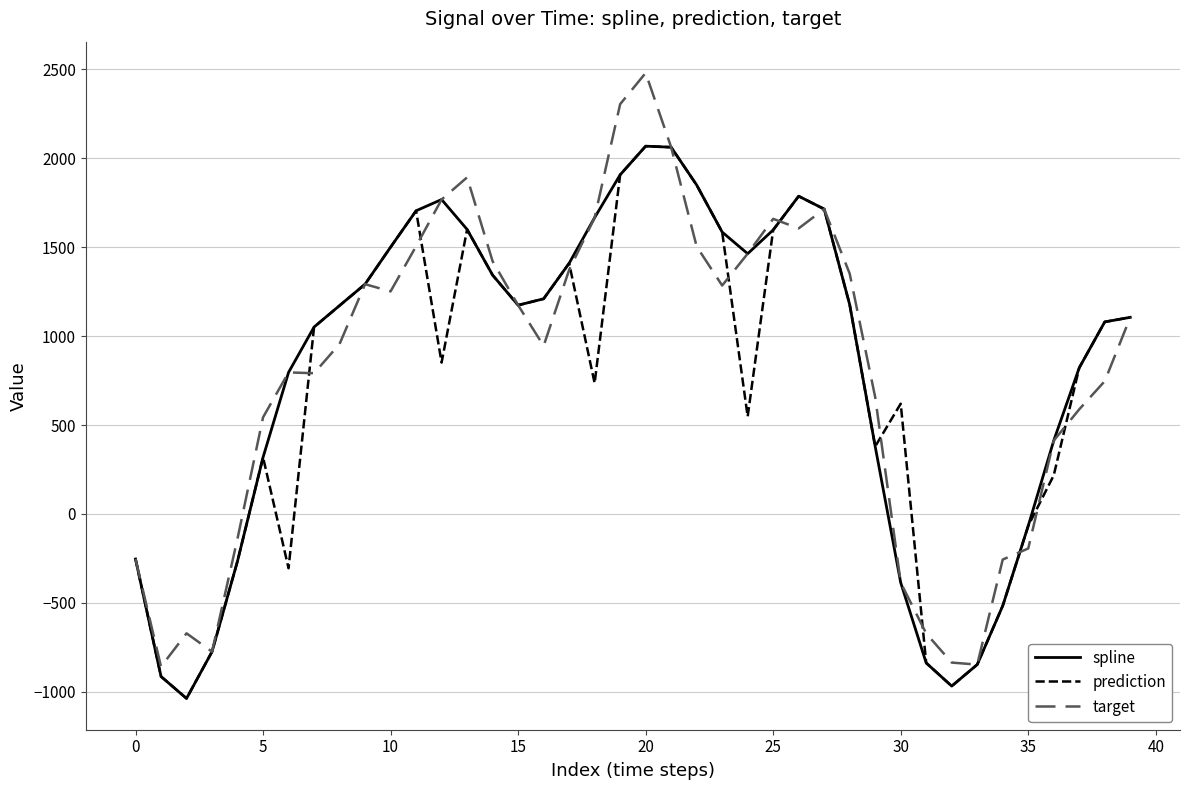

Which series has the widest spread of values?

target